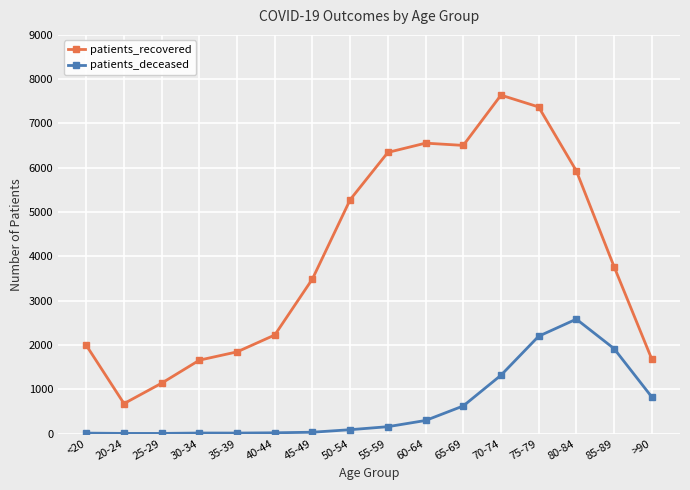

True or false: patients_recovered and patients_deceased intersect in this chart.

False